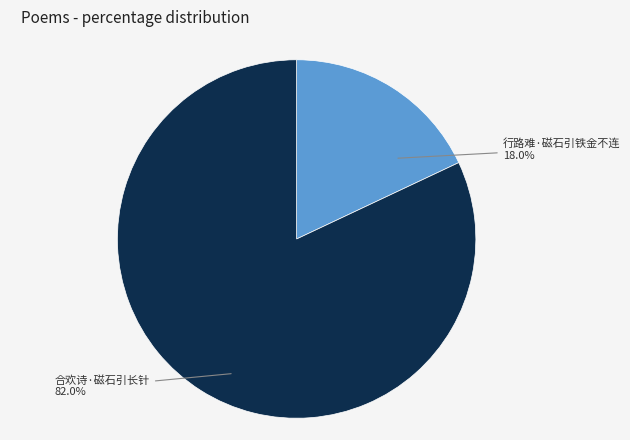

Is there a majority slice in this chart?

Yes